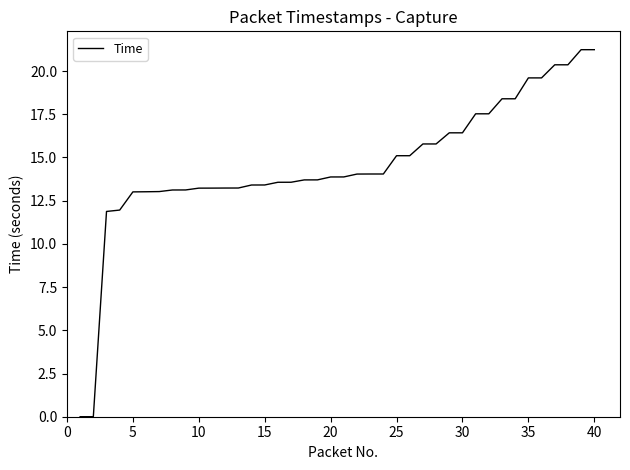

What is the greatest value displayed?

21.2